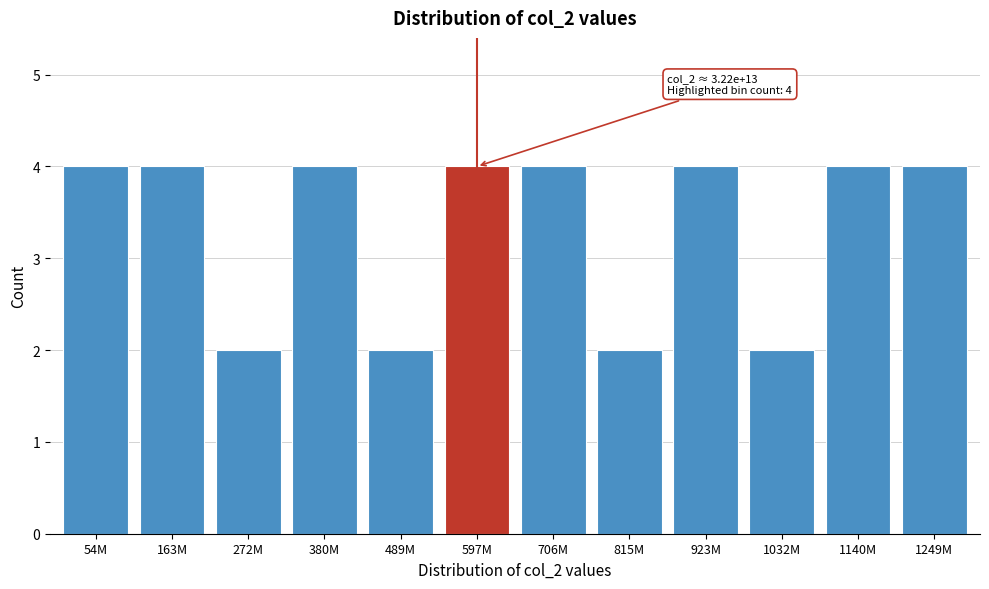

Reading right to left, what are all the values shown in this chart?

1249M=4	1140M=4	1032M=2	923M=4	815M=2	706M=4	597M=4	489M=2	380M=4	272M=2	163M=4	54M=4